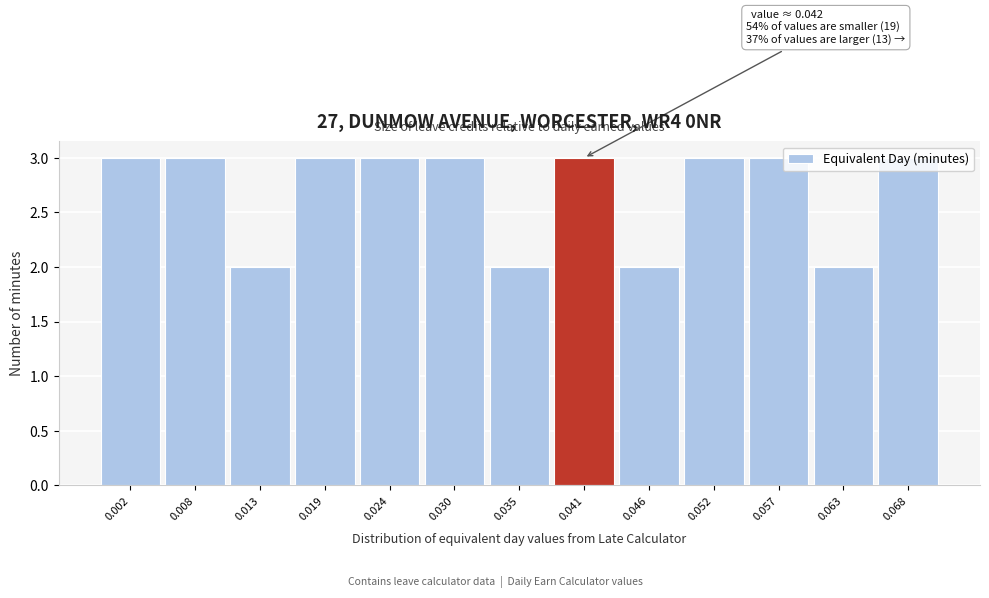

What is the value of the 7th bar from the left?

2